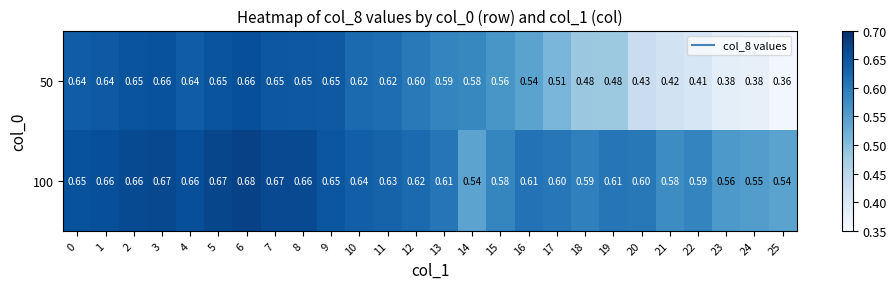

Is the value of 50 at 19 greater than the value of 100 at 9?

No